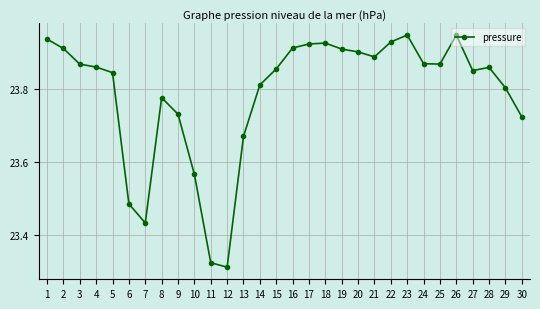

What is the change in value from 10 to 24?

+0.3